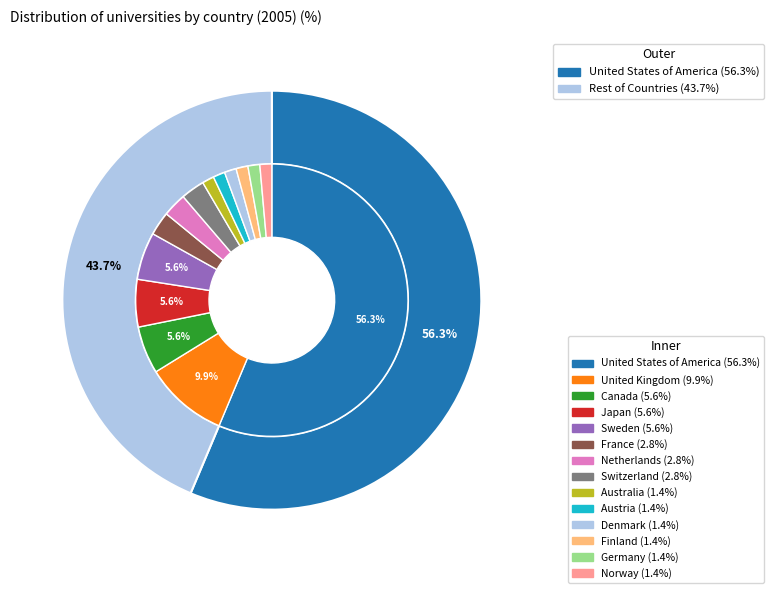

How many segments does this pie chart have?

14